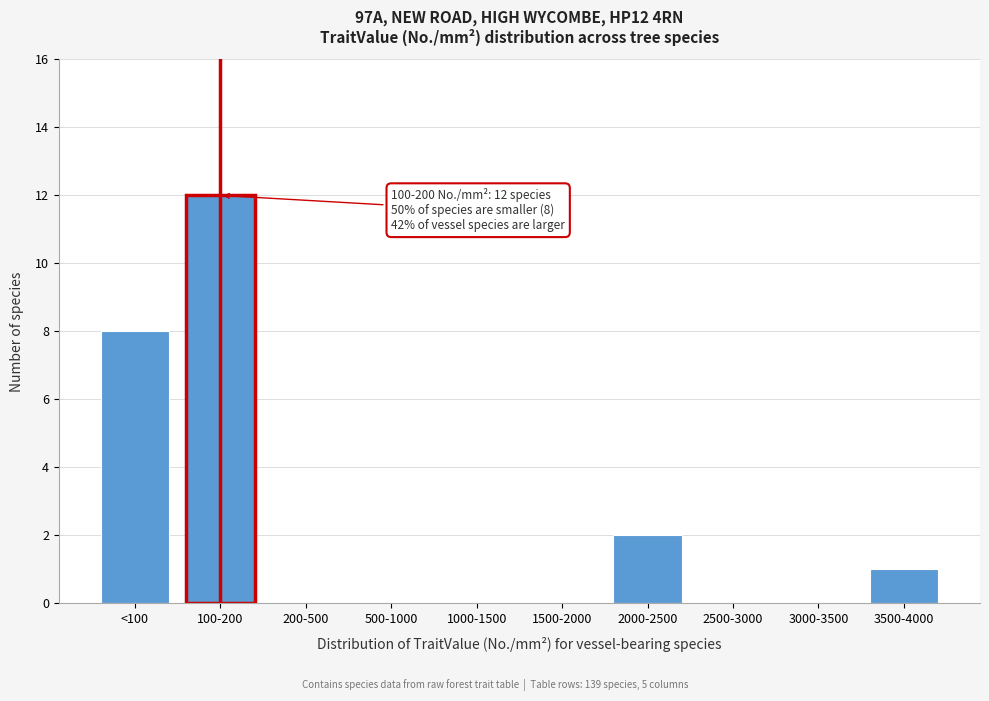

Reading left to right, extract all data points from this chart.

<100=8	100-200=12	200-500=0	500-1000=0	1000-1500=0	1500-2000=0	2000-2500=2	2500-3000=0	3000-3500=0	3500-4000=1